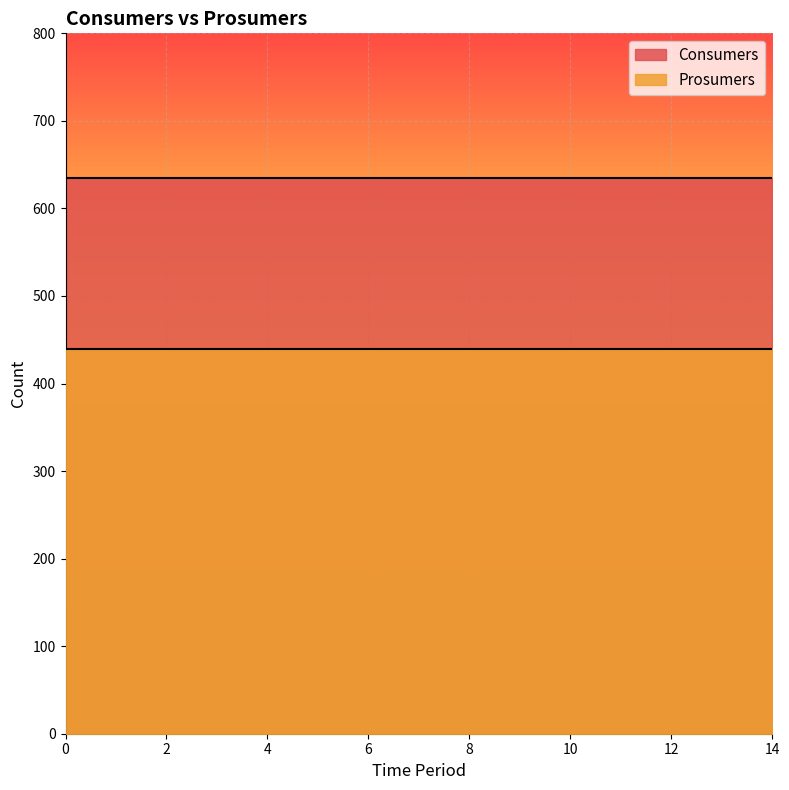

How many lines are shown in the chart?

2